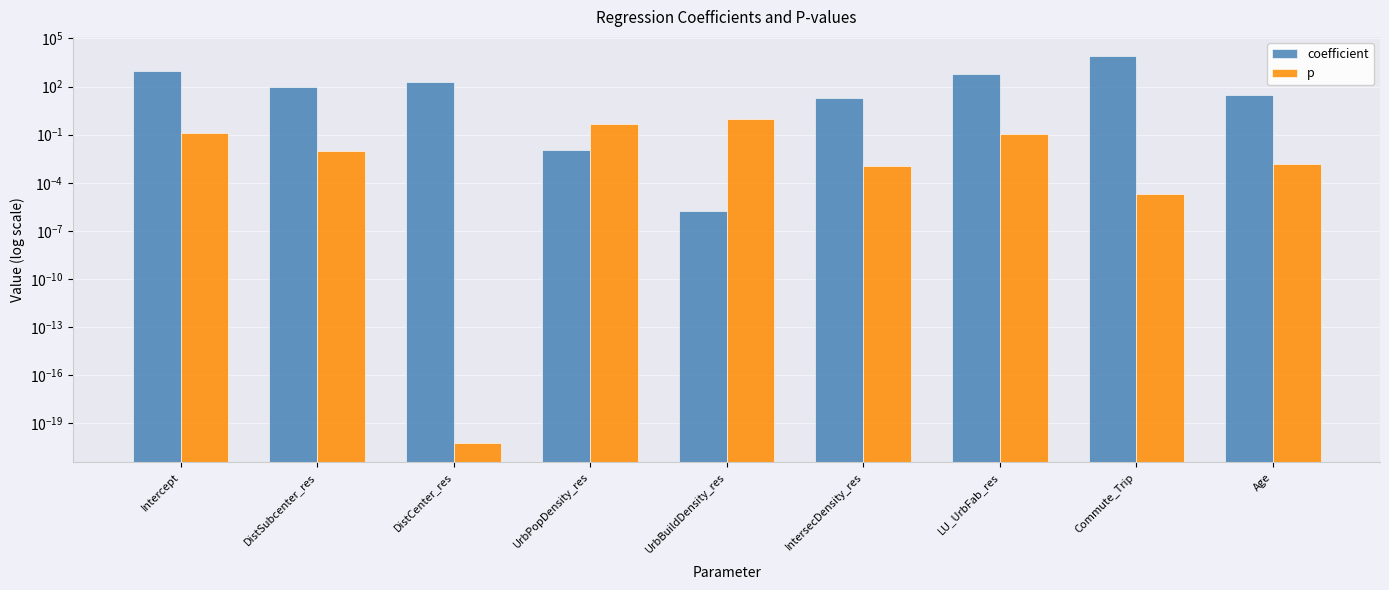

Is the value of coefficient at DistCenter_res greater than the value of p at Commute_Trip?

Yes